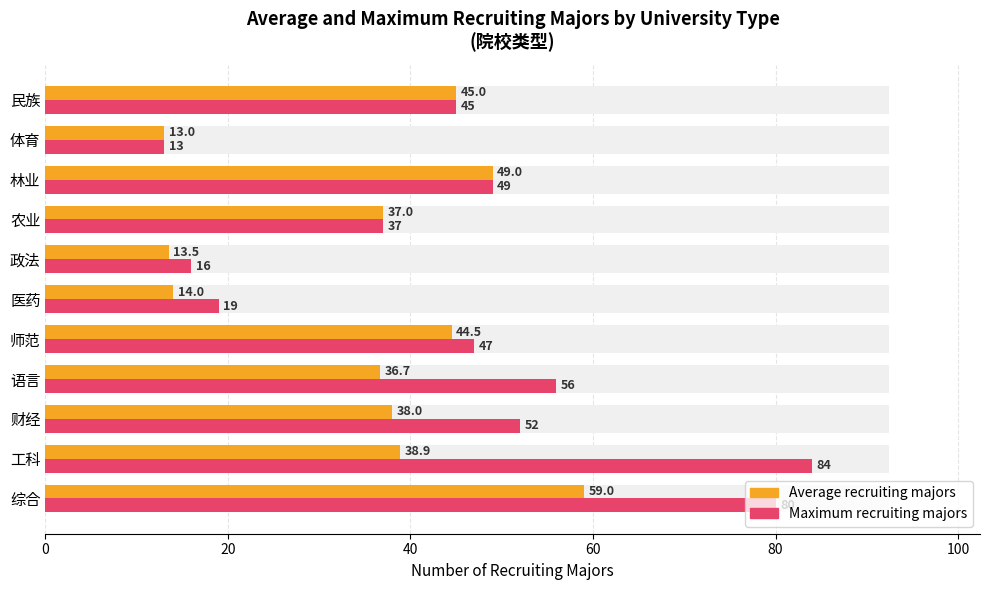

Read the Maximum recruiting majors value at 林业.

49.0